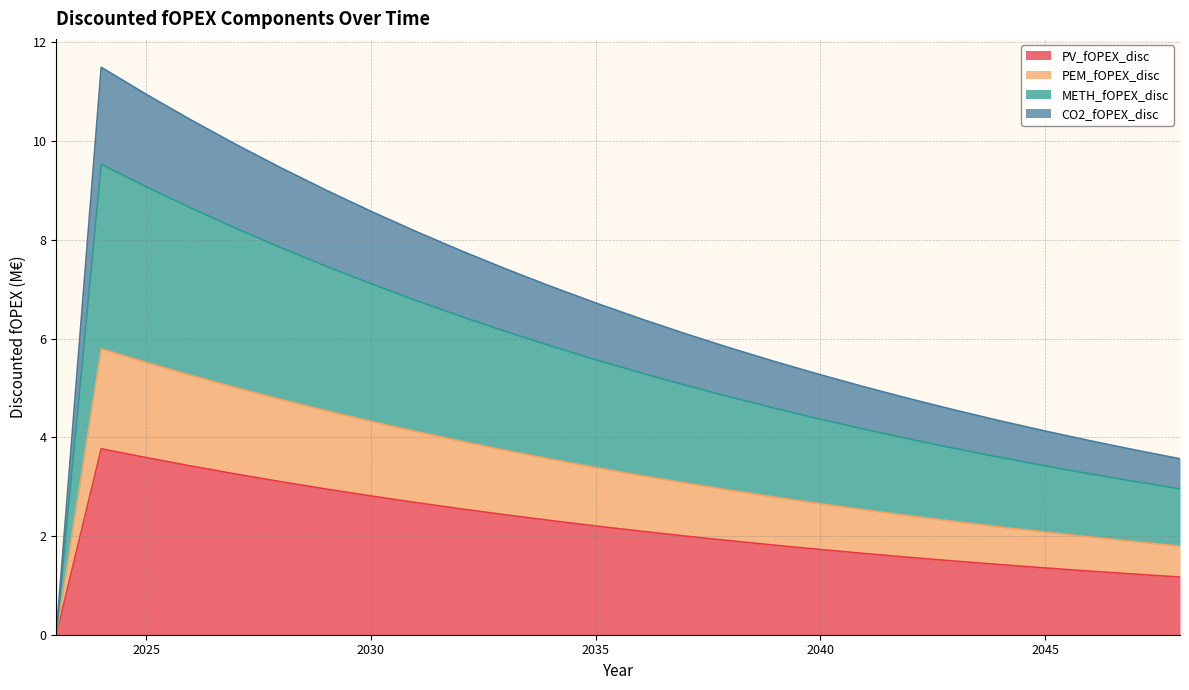

Between 2032 and 2048, which series saw the biggest shift?

METH_fOPEX_disc